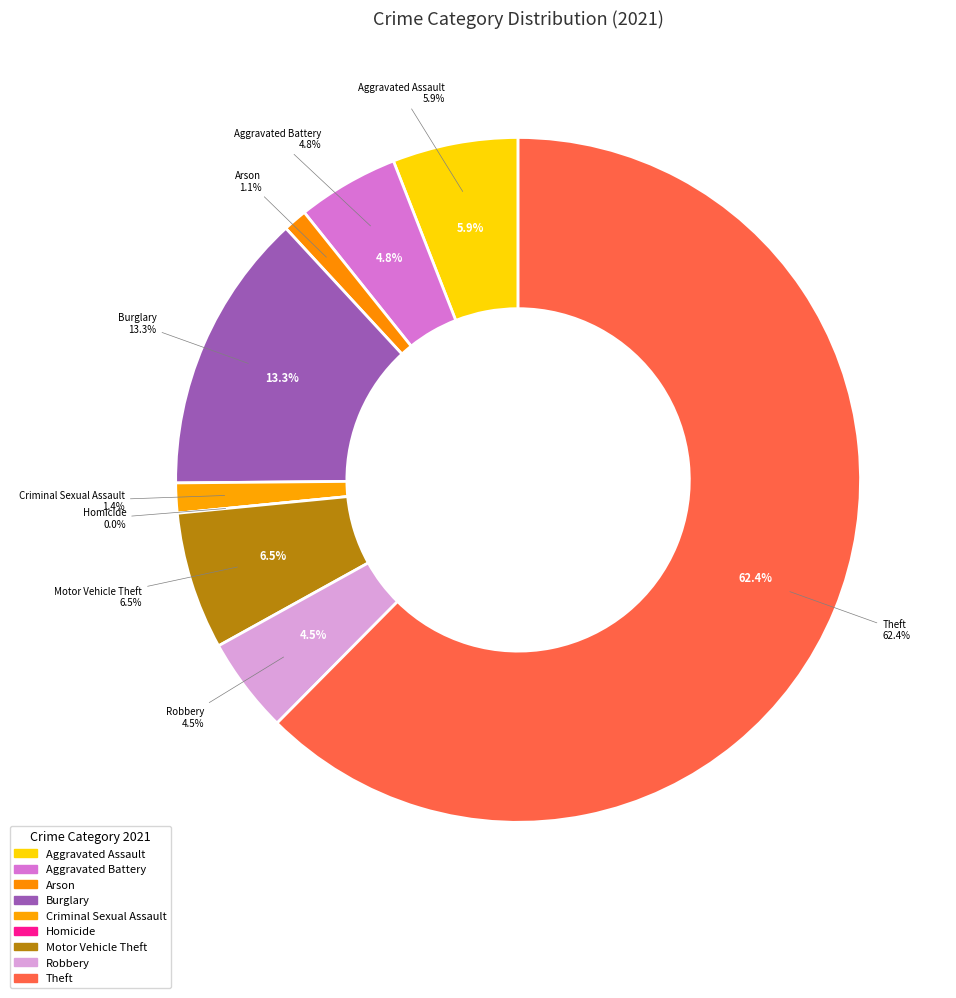

Is it true that Aggravated Assault is 6% of the pie?

True